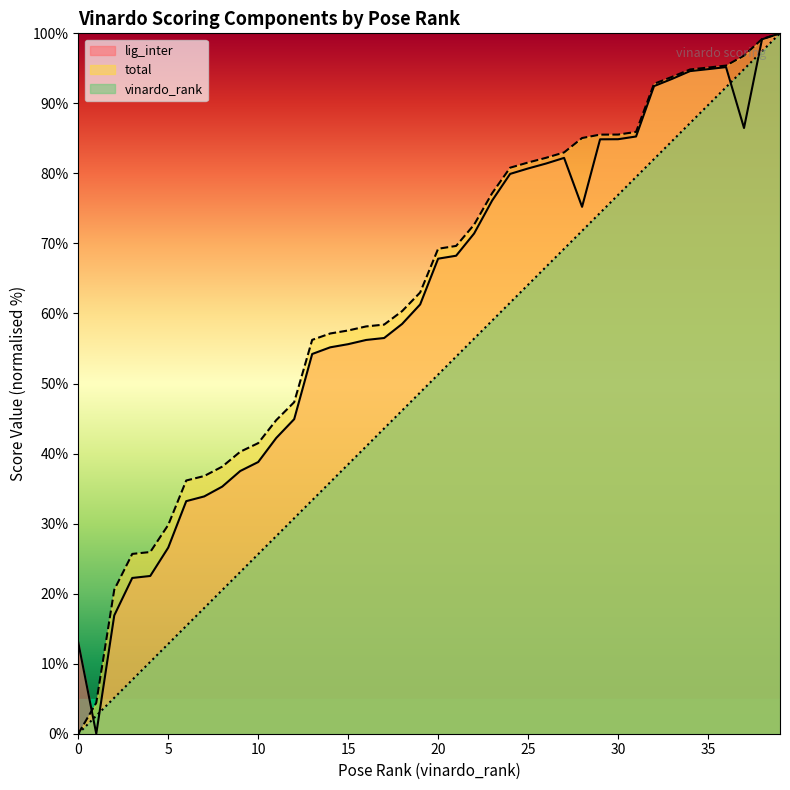

Where does the lig_inter series first go above 67?

20